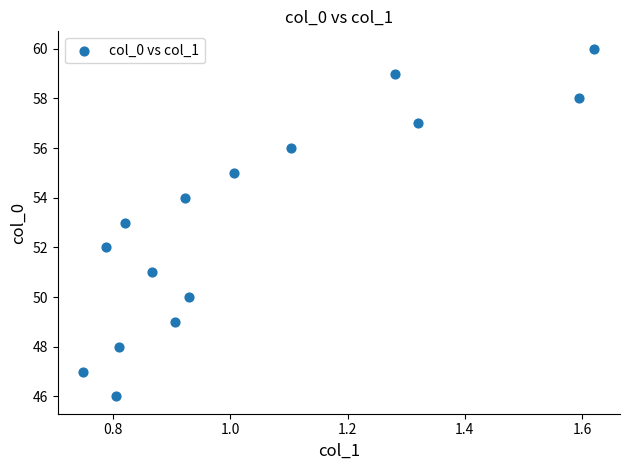

What is the range of Y values (max minus min)?

14